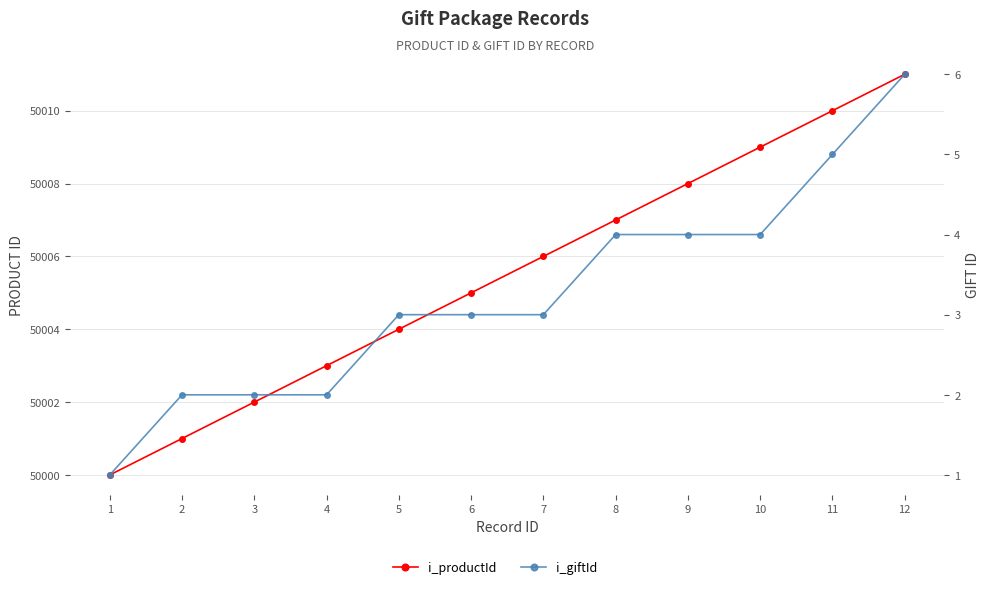

How many data points in i_giftId are above 3?

5